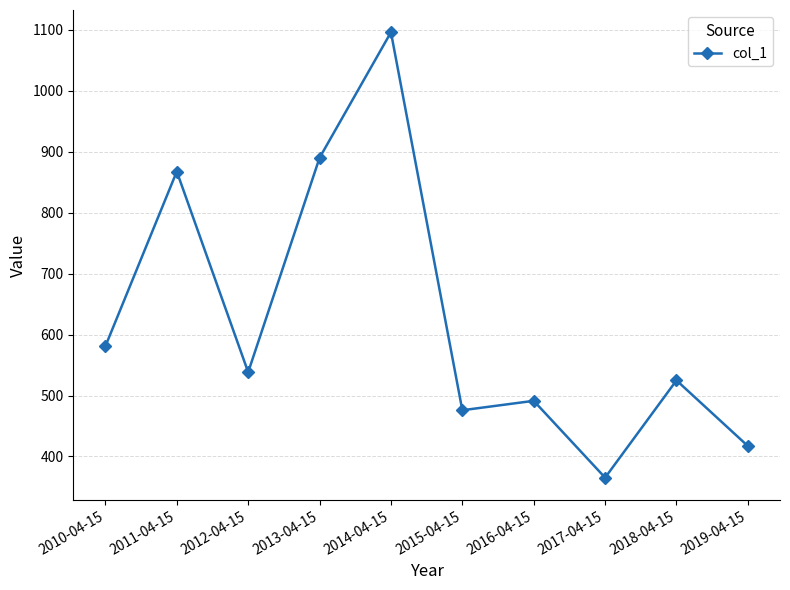

Reading right to left, what are all the values shown in this chart?

2019-04-15=417.1	2018-04-15=524.8	2017-04-15=365.2	2016-04-15=491.3	2015-04-15=475.8	2014-04-15=1096.0	2013-04-15=890.0	2012-04-15=538.3	2011-04-15=867.5	2010-04-15=580.9